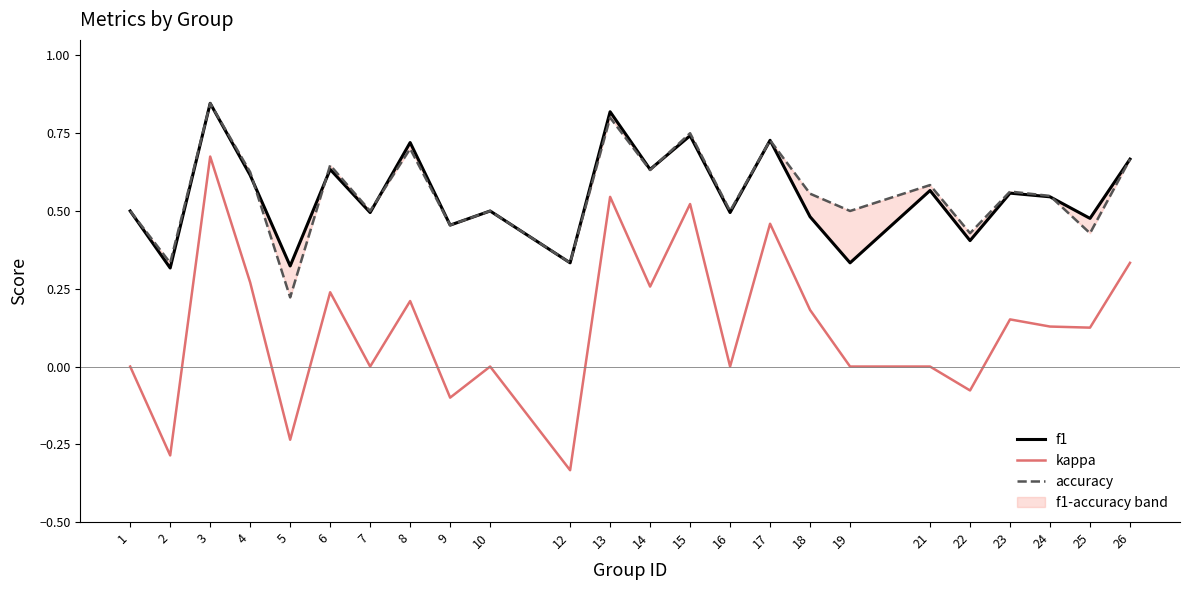

Reading left to right, list all the values displayed in this chart.

f1: 1=0.5	2=0.3	3=0.8	4=0.6	5=0.3	6=0.6	7=0.5	8=0.7	9=0.5	10=0.5	12=0.3	13=0.8	14=0.6	15=0.7	16=0.5	17=0.7	18=0.5	19=0.3	21=0.6	22=0.4	23=0.6	24=0.5	25=0.5	26=0.7
kappa: 1=0.0	2=-0.3	3=0.7	4=0.3	5=-0.2	6=0.2	7=0.0	8=0.2	9=-0.1	10=0.0	12=-0.3	13=0.5	14=0.3	15=0.5	16=0.0	17=0.5	18=0.2	19=0.0	21=0.0	22=-0.1	23=0.2	24=0.1	25=0.1	26=0.3
accuracy: 1=0.5	2=0.3	3=0.8	4=0.6	5=0.2	6=0.6	7=0.5	8=0.7	9=0.5	10=0.5	12=0.3	13=0.8	14=0.6	15=0.8	16=0.5	17=0.7	18=0.6	19=0.5	21=0.6	22=0.4	23=0.6	24=0.5	25=0.4	26=0.7